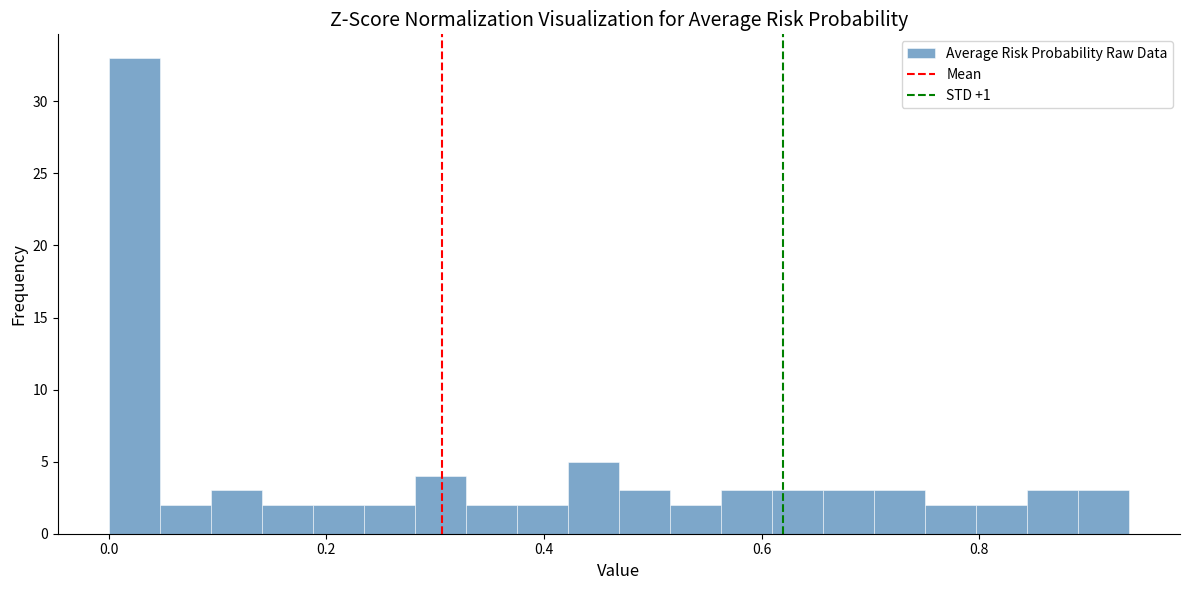

Read against the x-axis, roughly where is the centre of the tallest bar?

0.02